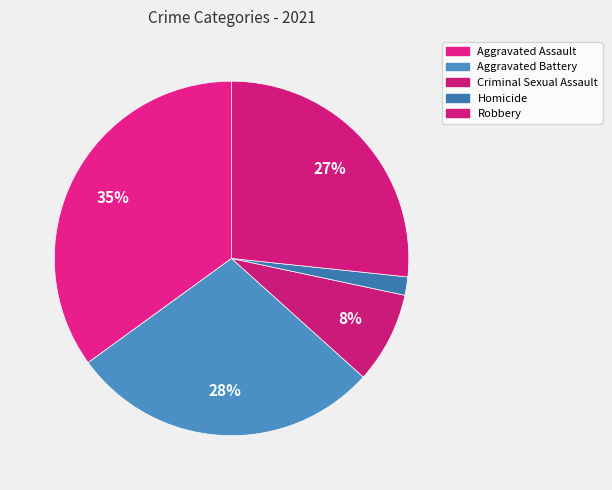

The Aggravated Battery slice represents 28% of the pie. True or false?

True